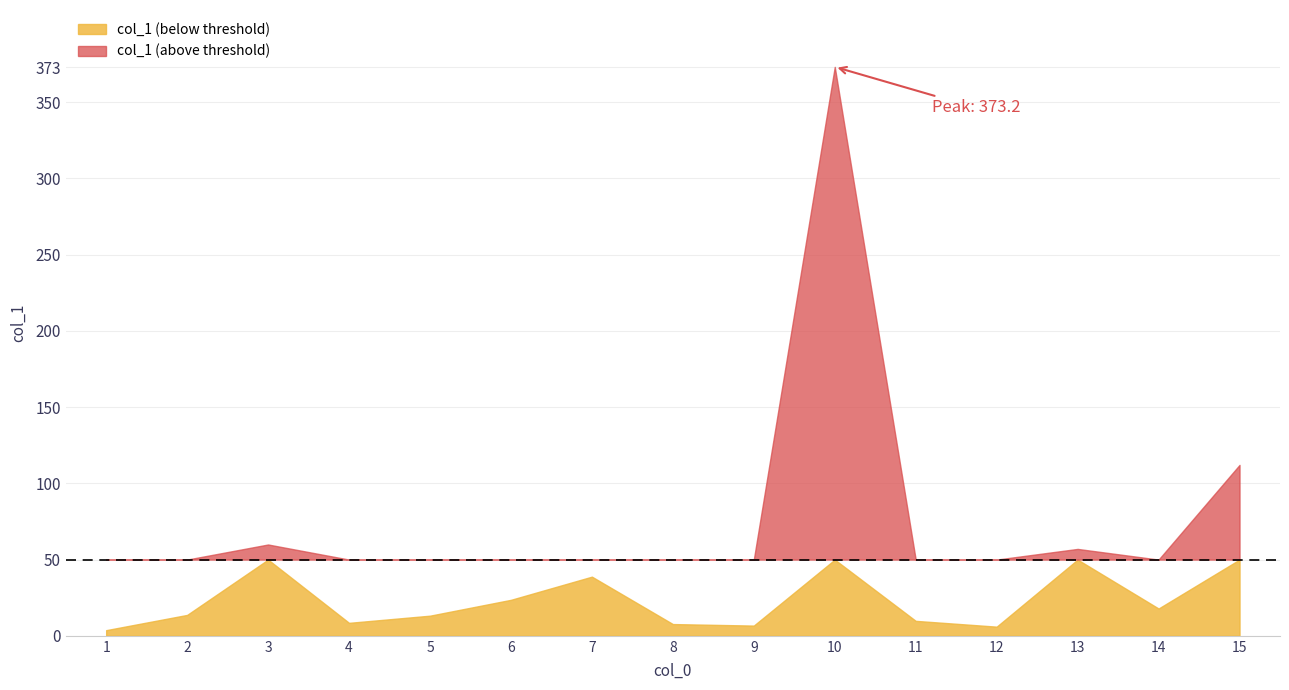

Approximately how many times larger is the value at 14 compared to 1?

4.8